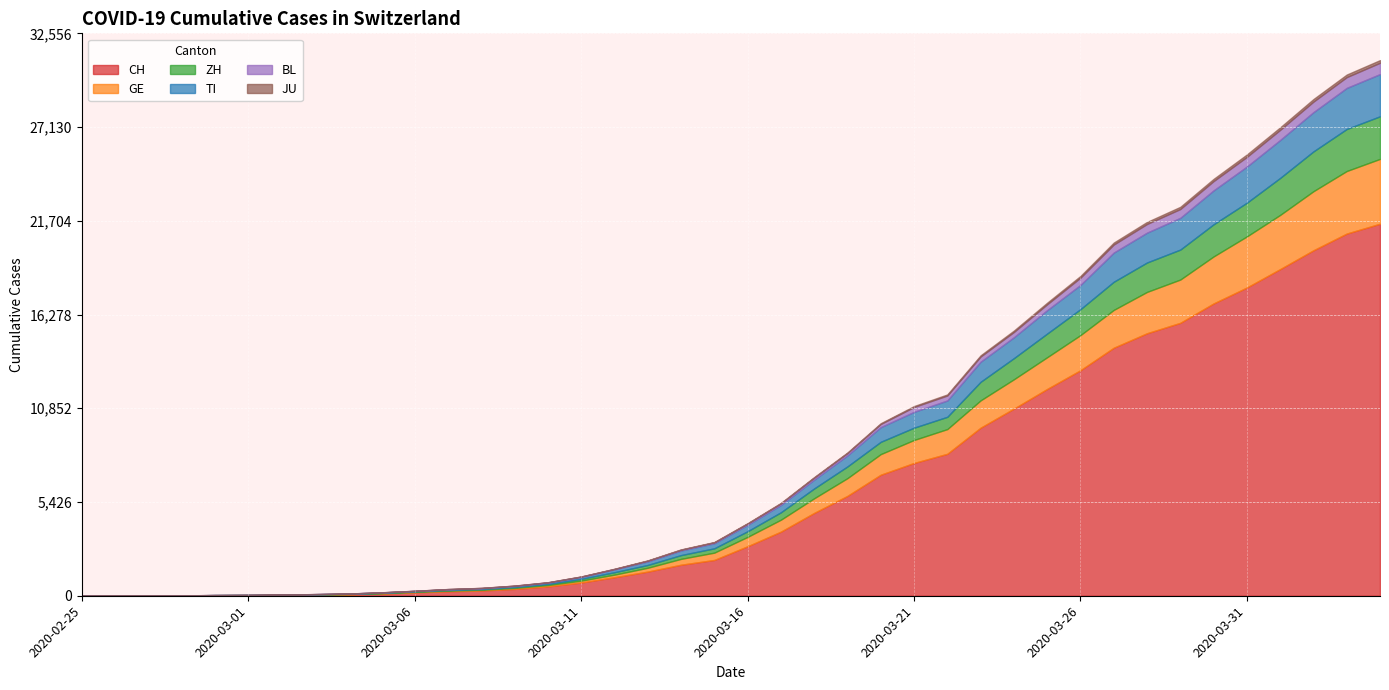

What is the value of the JU point at the 40th from the left?

154